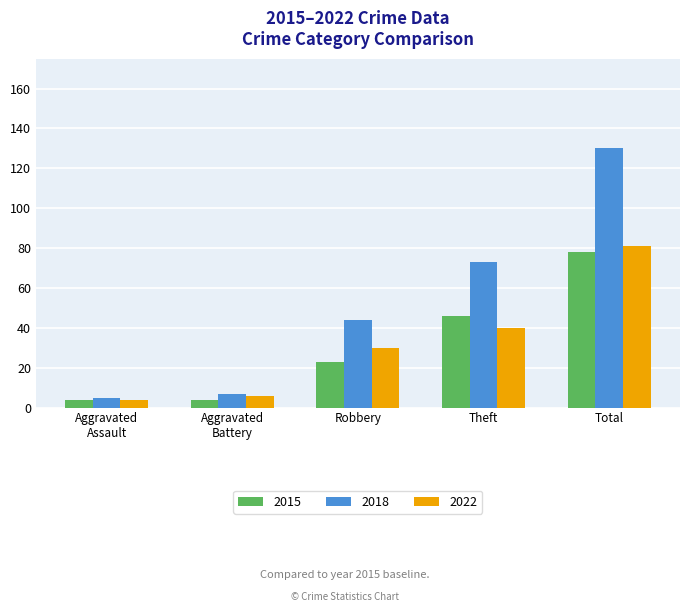

What position from the right is Robbery?

3